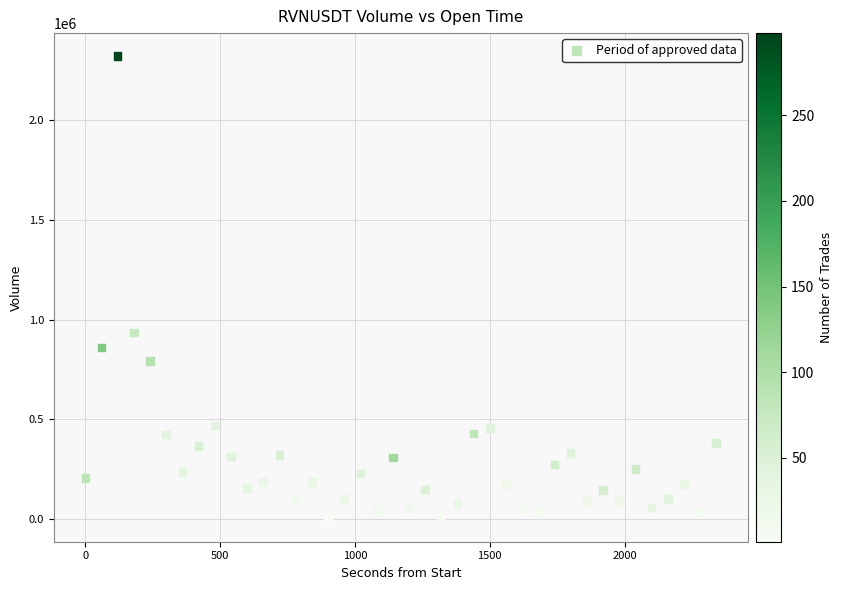

What is the range of X values (max minus min)?

2340